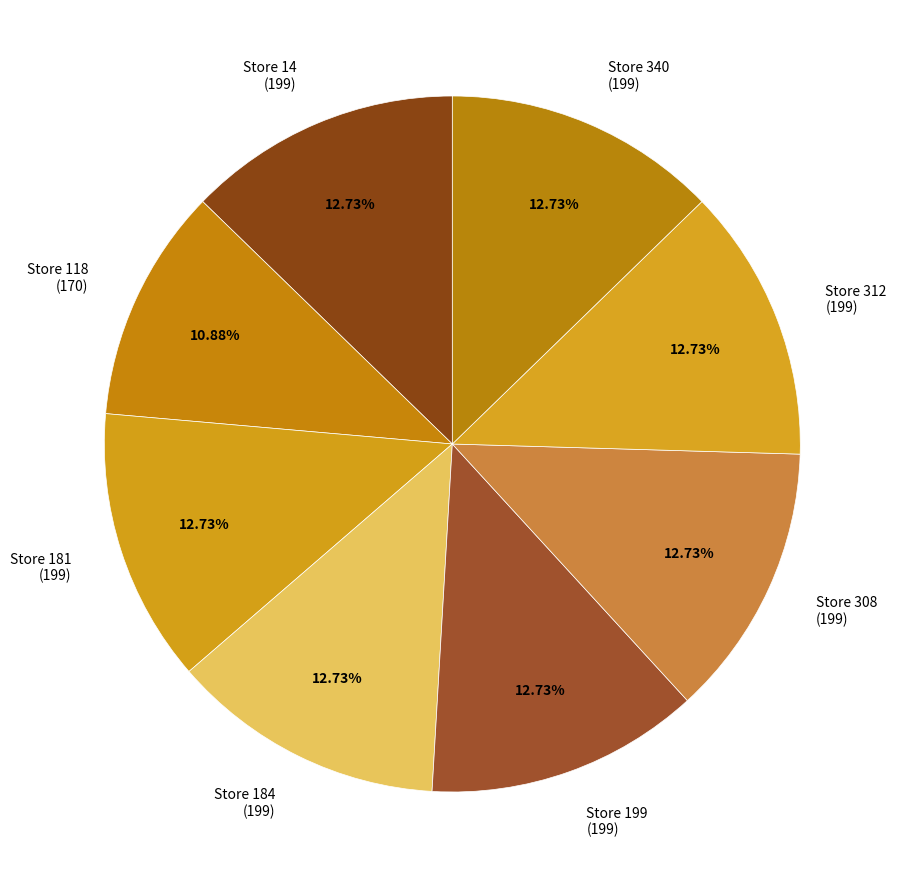

Do Store 340 and Store 184 together represent more than half of the pie?

No